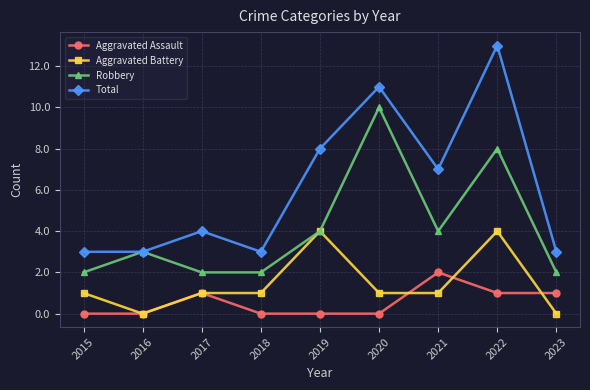

Is the value of Aggravated Battery at 2021 greater than the value of Aggravated Assault at 2021?

No